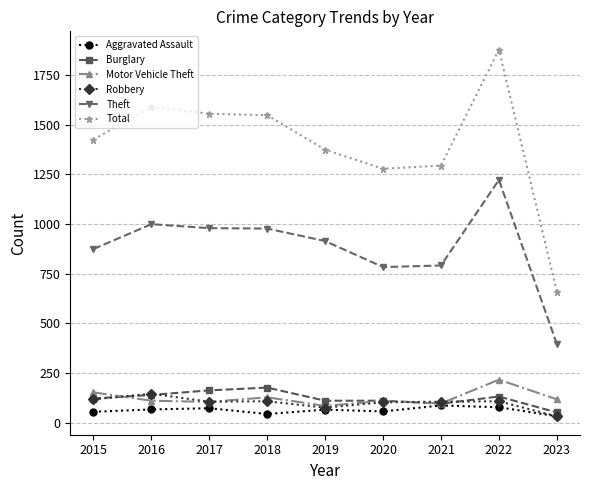

At which category is the sum across all series the highest?

2022